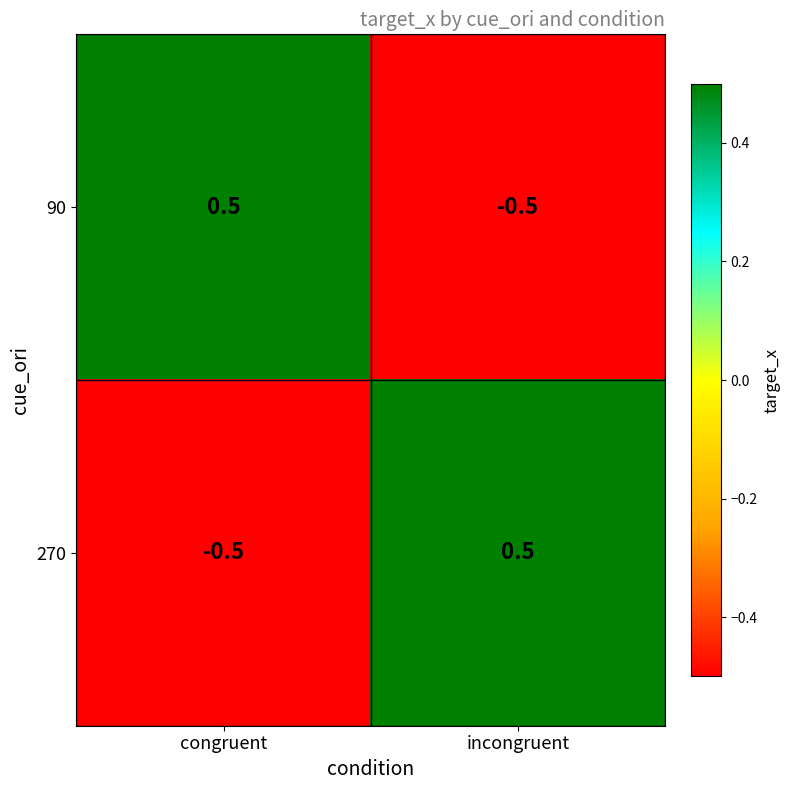

What is the difference between the highest and lowest values at congruent?

1.0